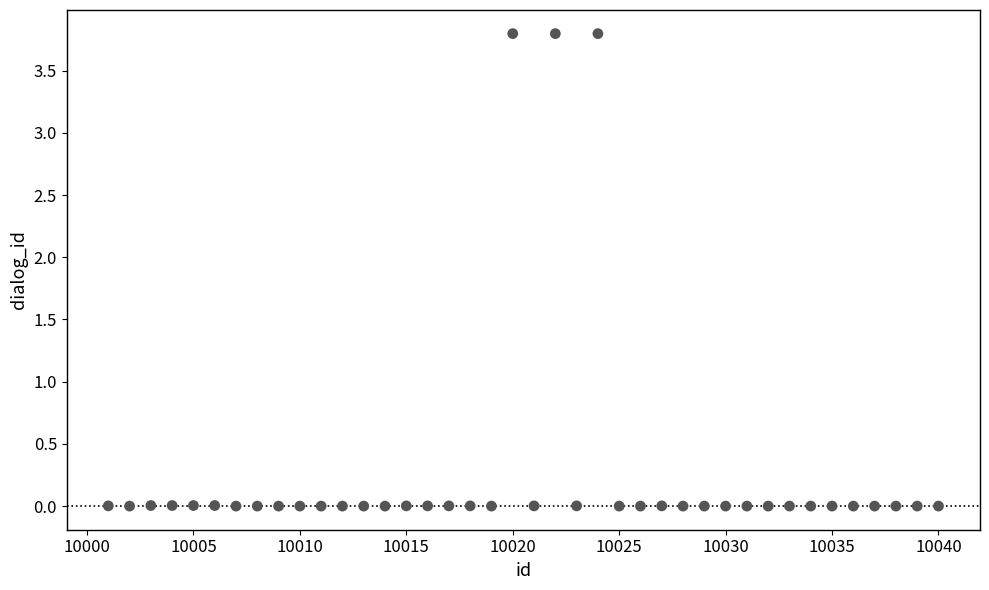

What is the range of X values (max minus min)?

39.0